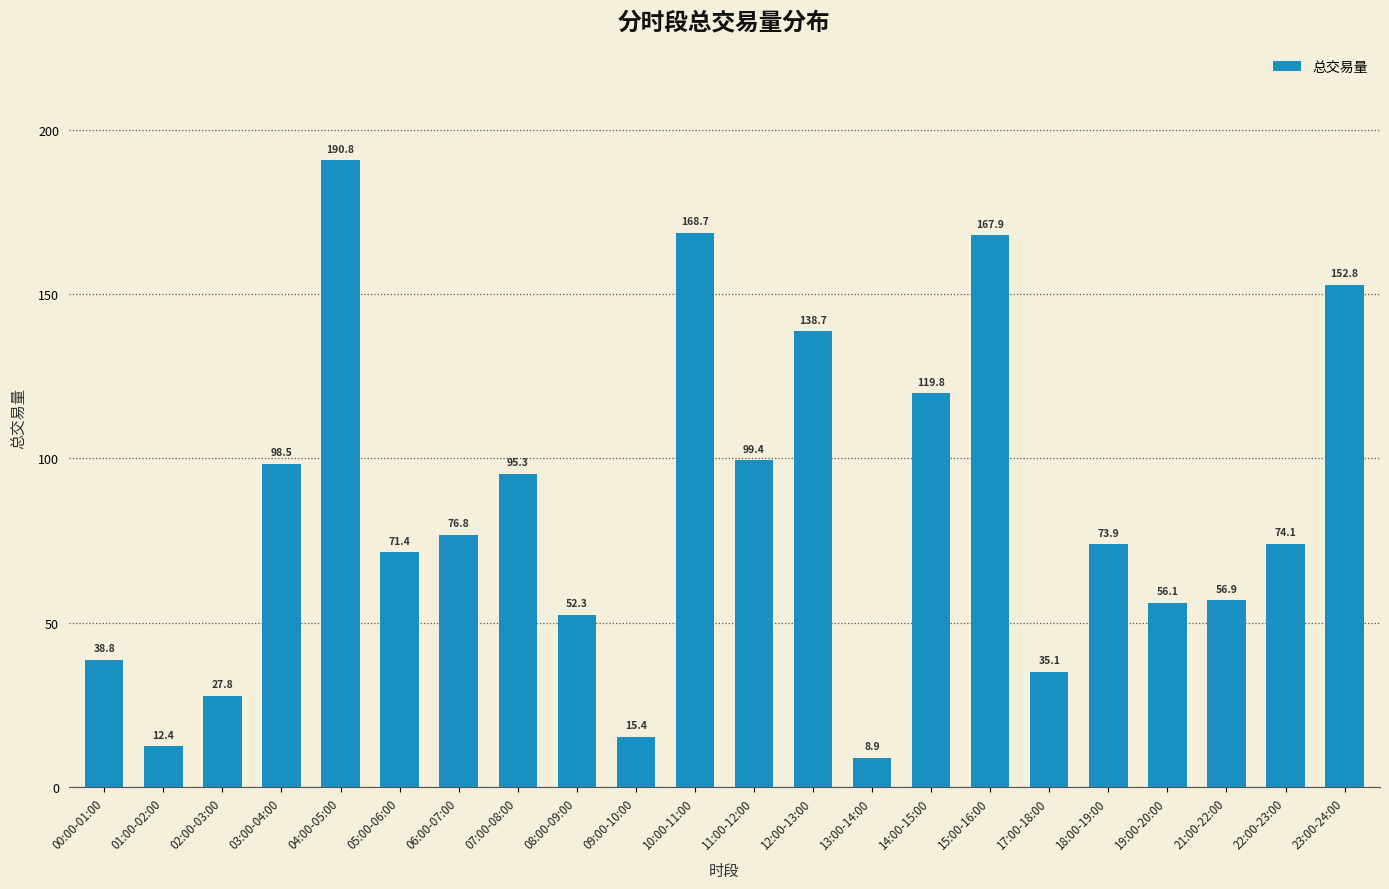

What is the approximate value at 06:00-07:00?

76.8